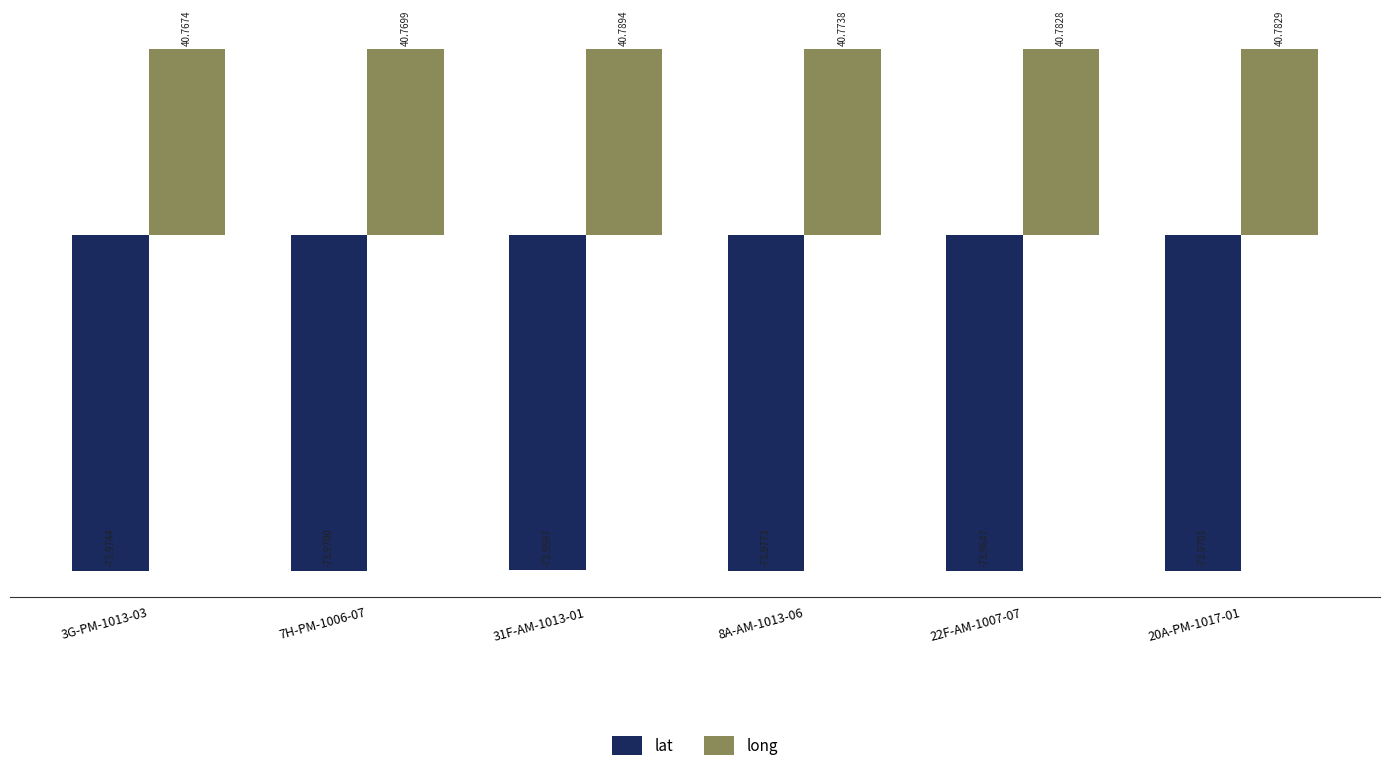

Read the long value at 3G-PM-1013-03.

40.8